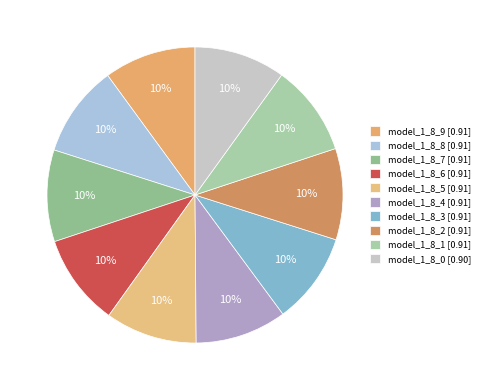

To the nearest percent, what is the average slice percentage?

10%